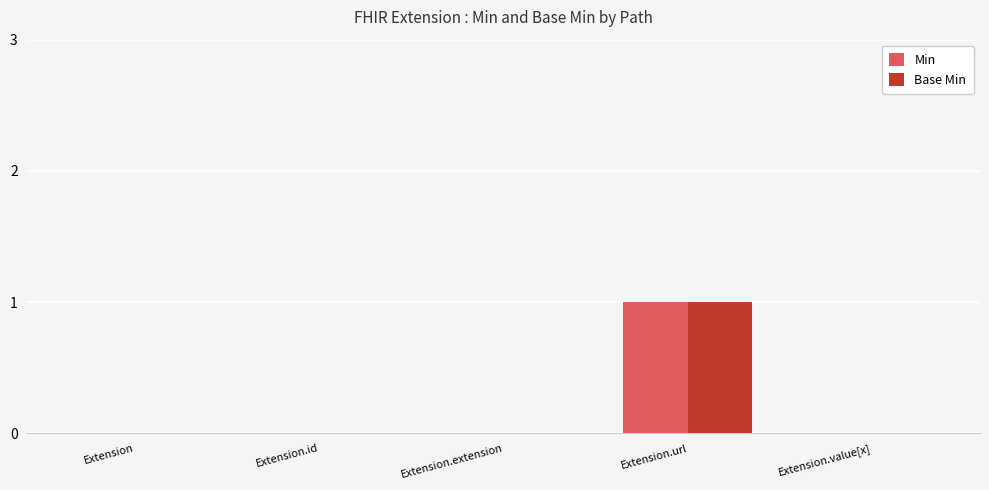

Which category has the highest value in the Min series?

Extension.url